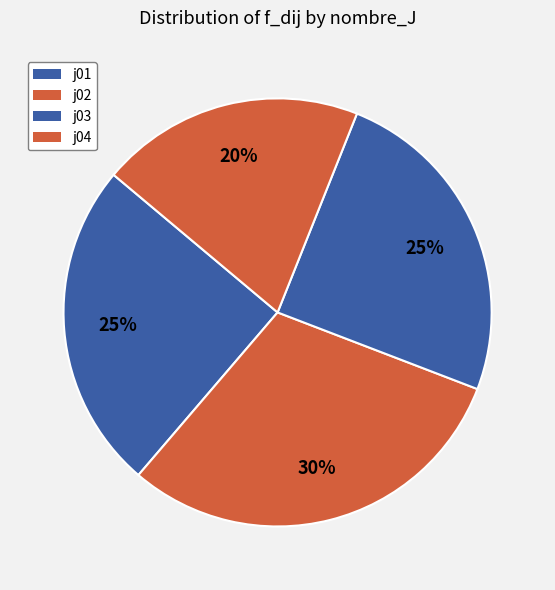

How many slices are in this pie chart?

4